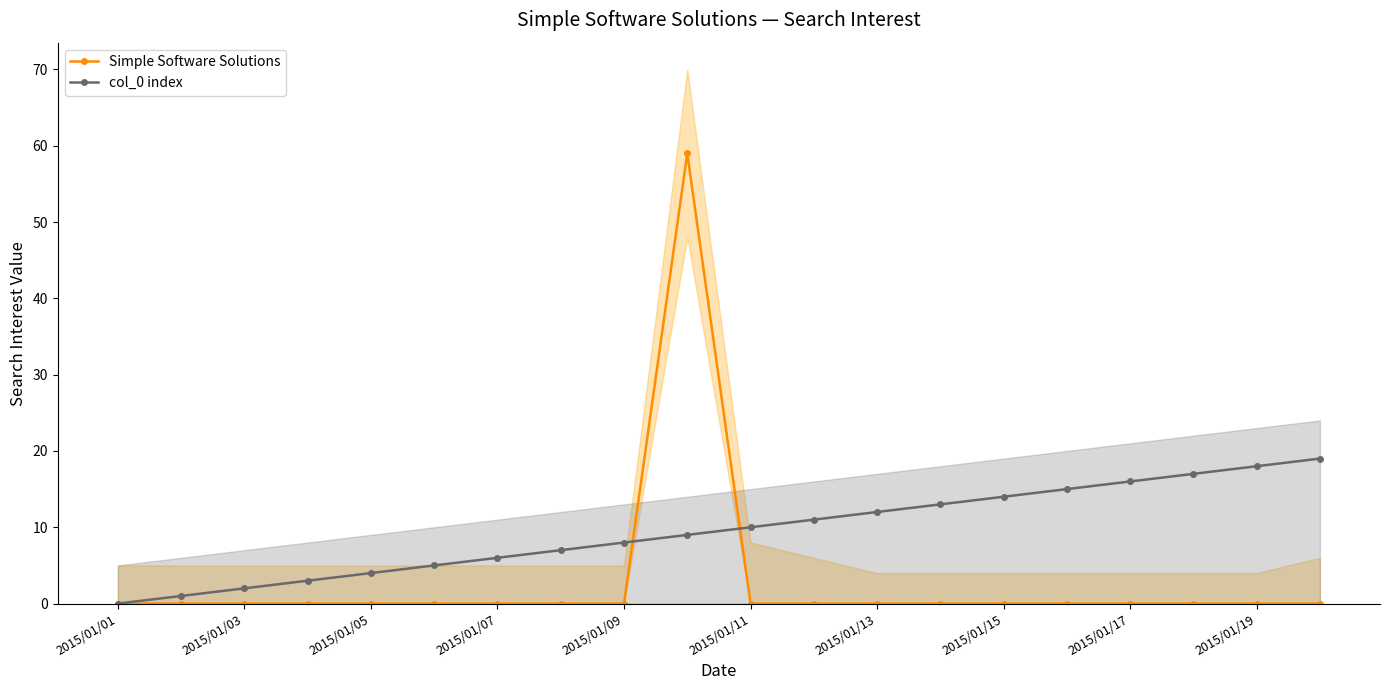

Count the number of categories in the chart.

20